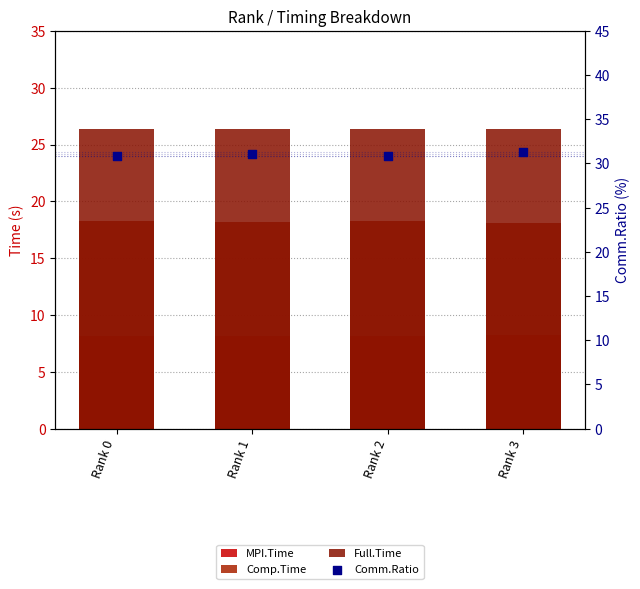

Which series has the largest total across all categories?

Comm.Ratio